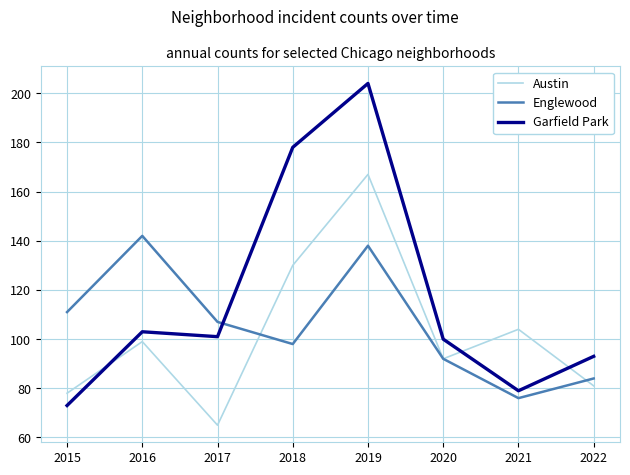

After their last crossing, which series has the higher values: Austin or Garfield Park?

Garfield Park